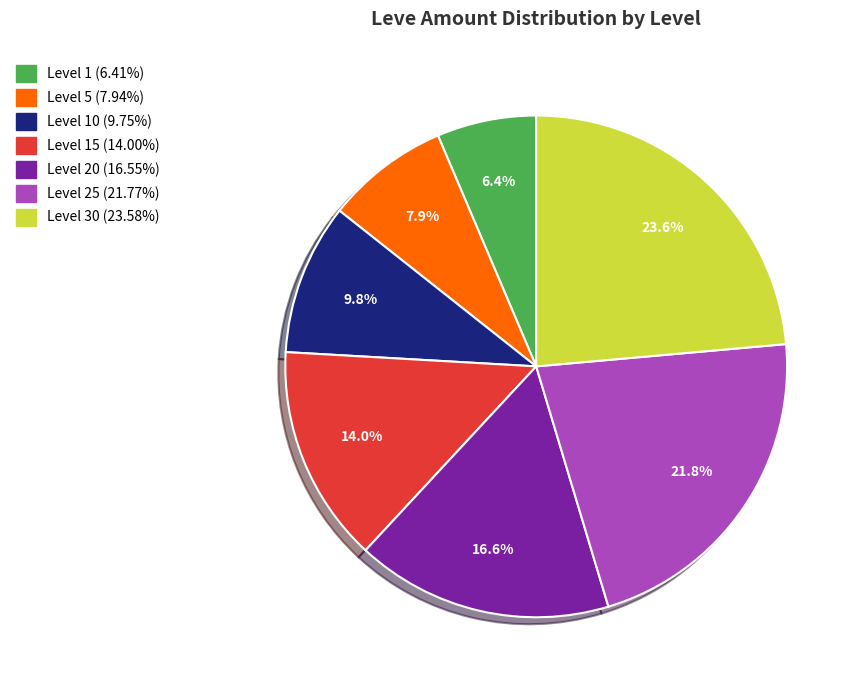

To the nearest percent, what is the average slice percentage?

14%